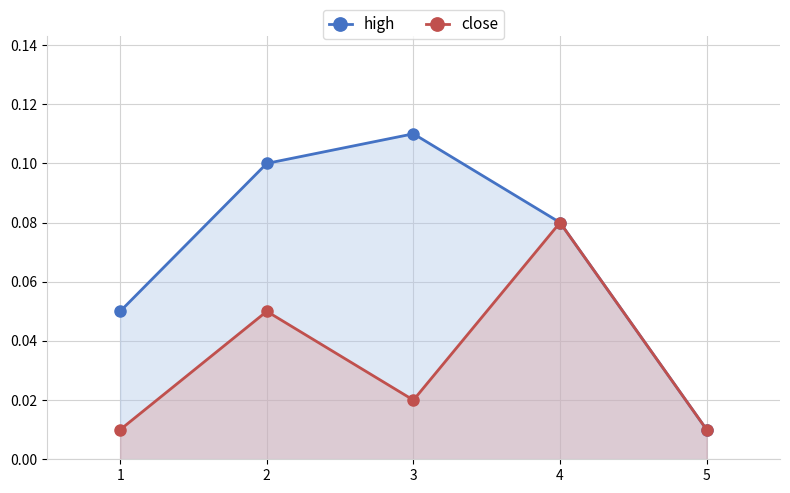

At which category does the chart reach its peak across all series?

3